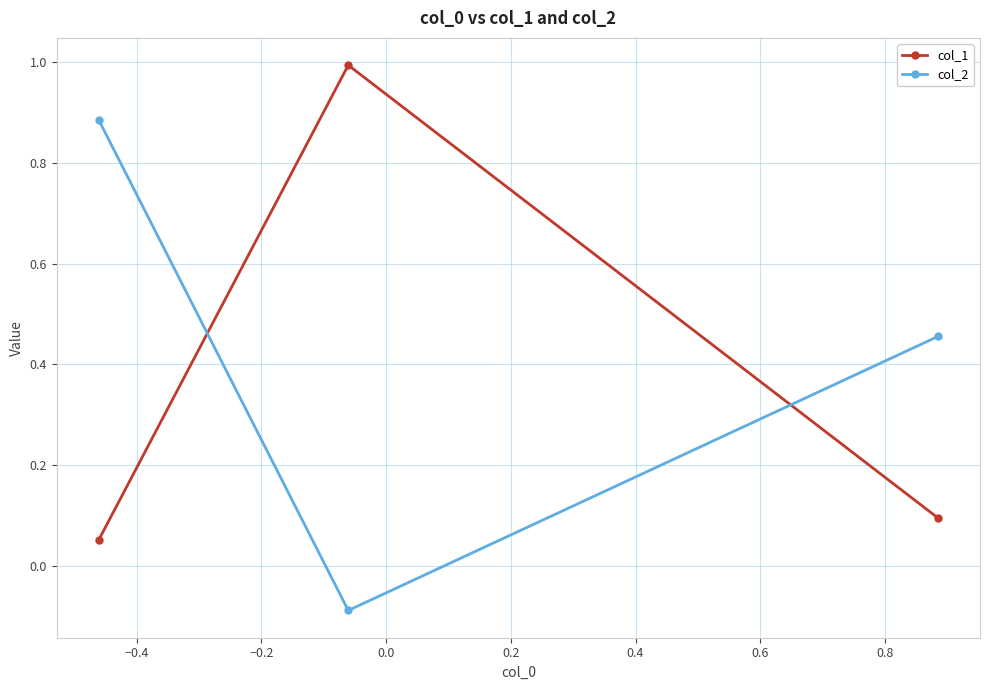

How many categories are shown in the chart?

3